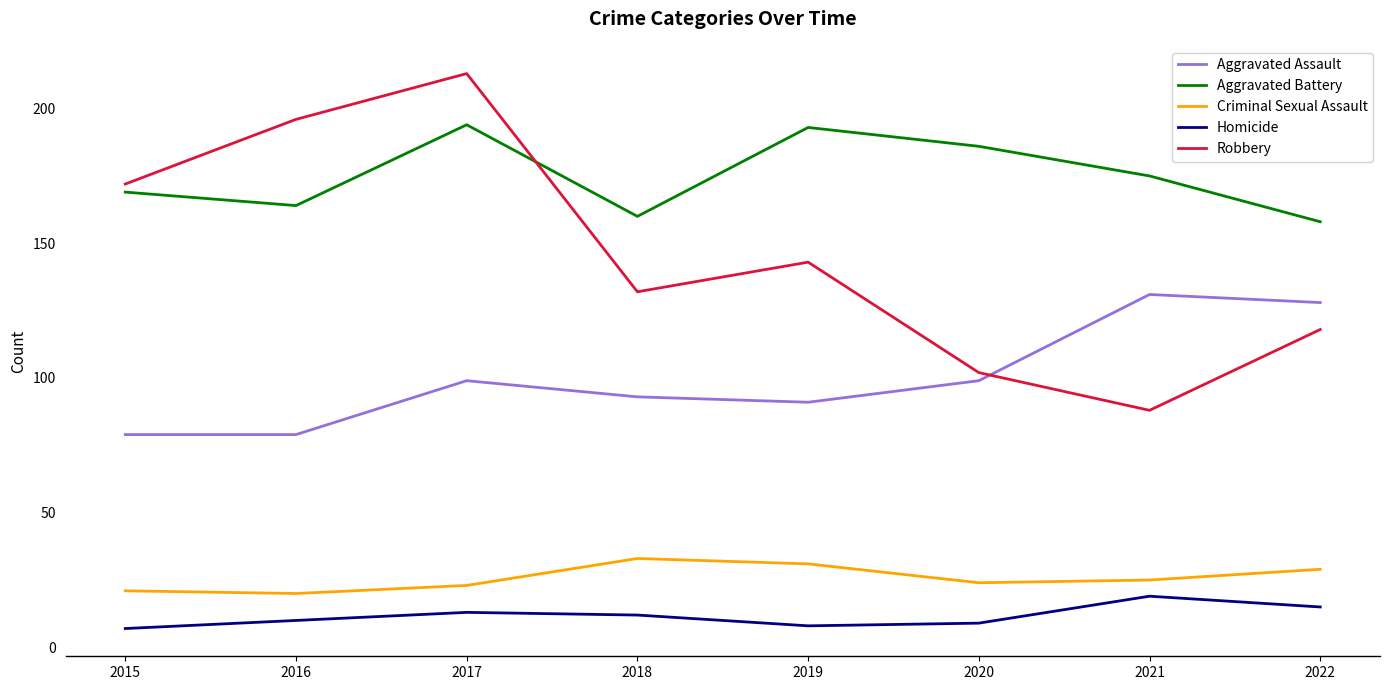

What are all the series names shown in the legend?

Aggravated Assault, Aggravated Battery, Criminal Sexual Assault, Homicide, Robbery